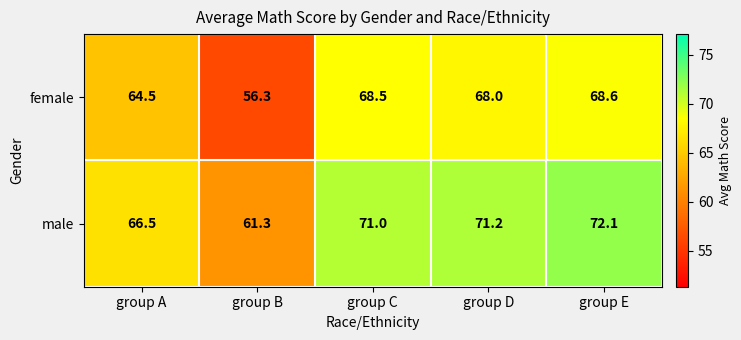

What is the maximum value shown in the chart?

72.1